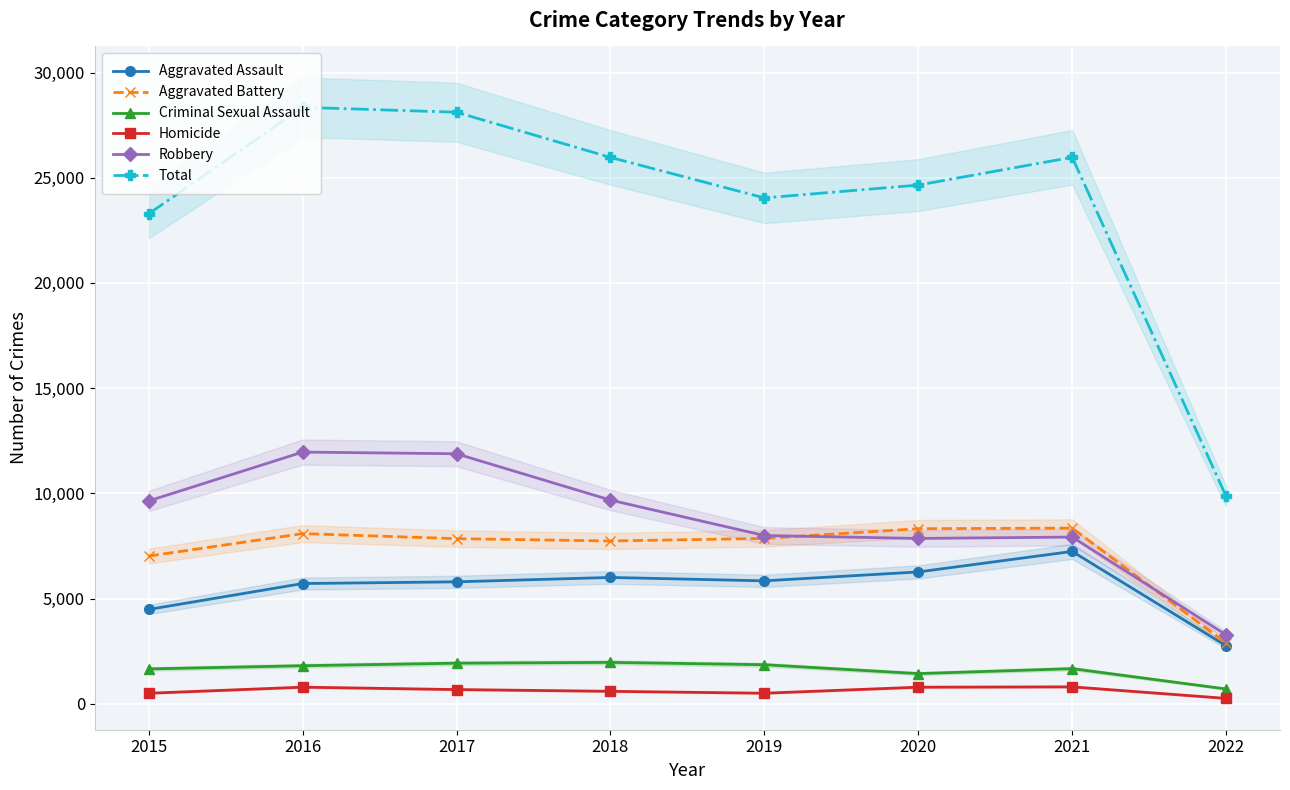

At which label is Total closest to 19101?

2015